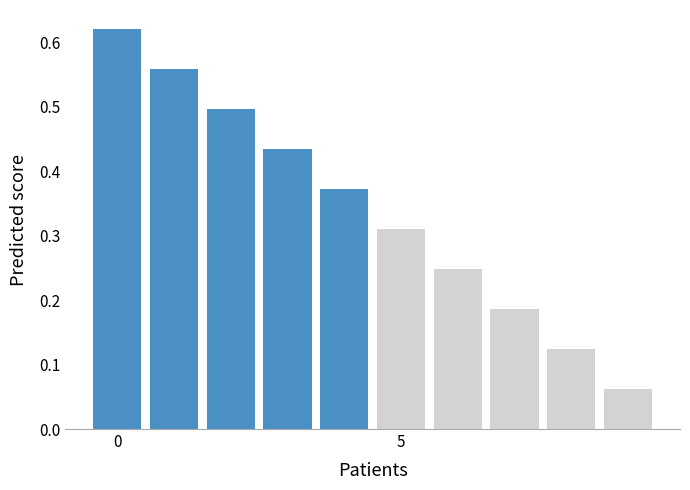

What is the sum of all values?

3.4